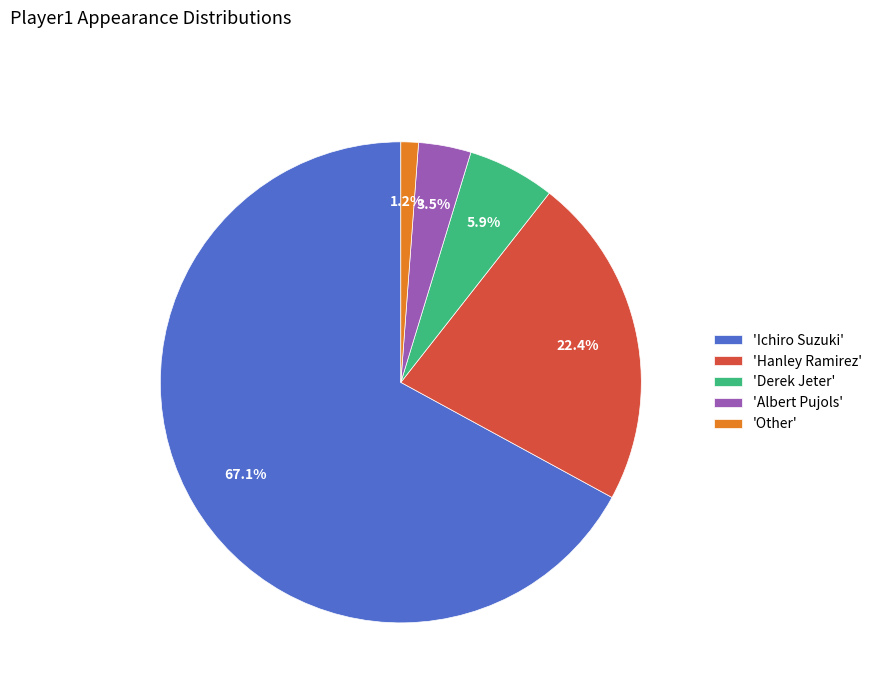

Between 'Derek Jeter' and 'Ichiro Suzuki', which is larger?

'Ichiro Suzuki'